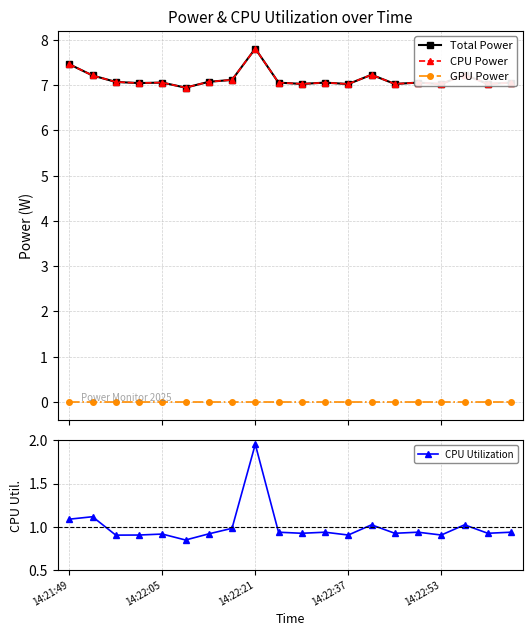

The CPU Power series shows 11.9 at 14:21:49. True or false?

False